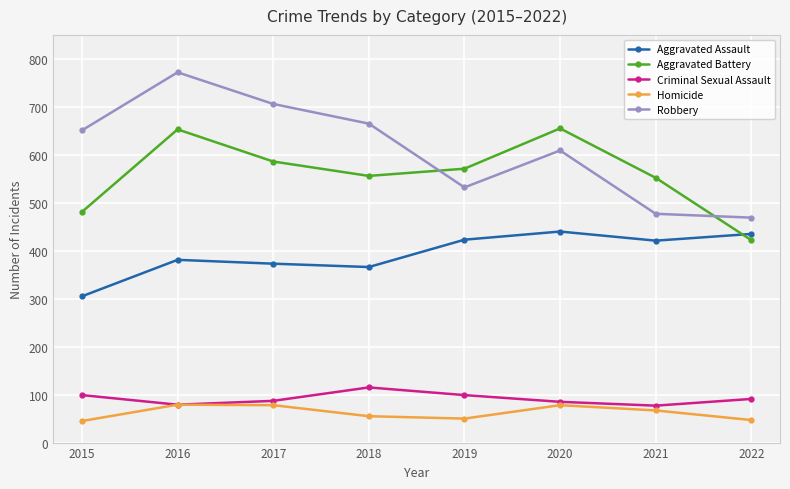

Does the chart display data point markers on the line(s)?

Yes